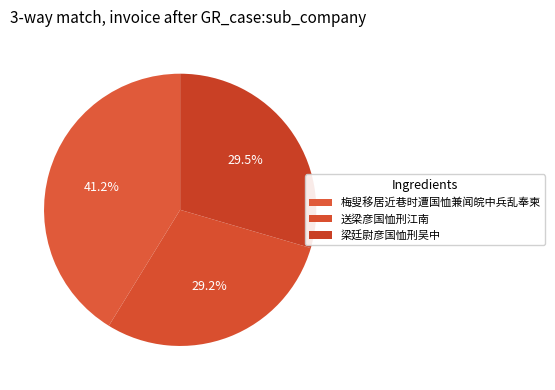

Count the number of slices in the pie.

3